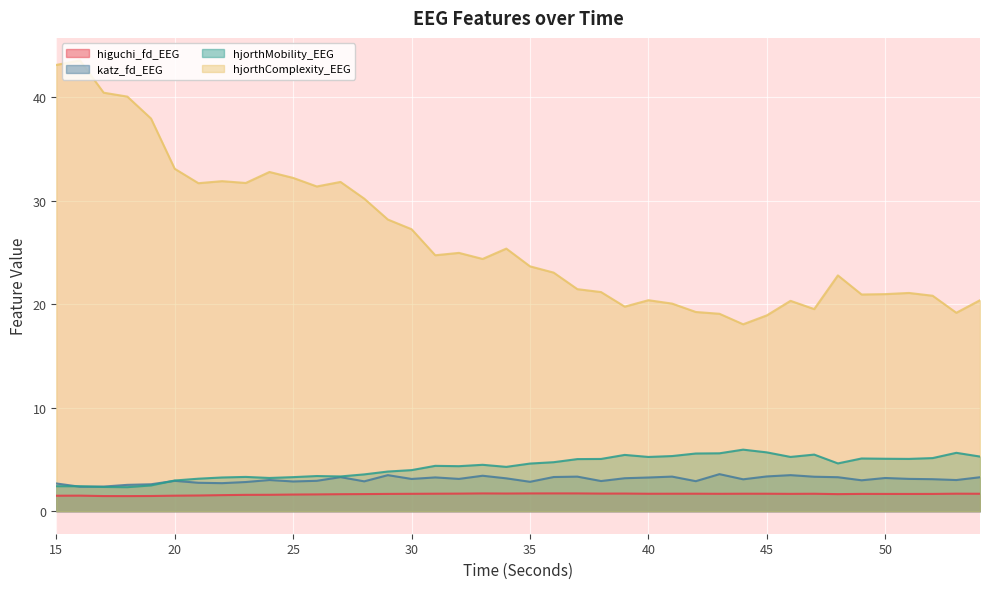

Between 21 and 17, which is larger?

21